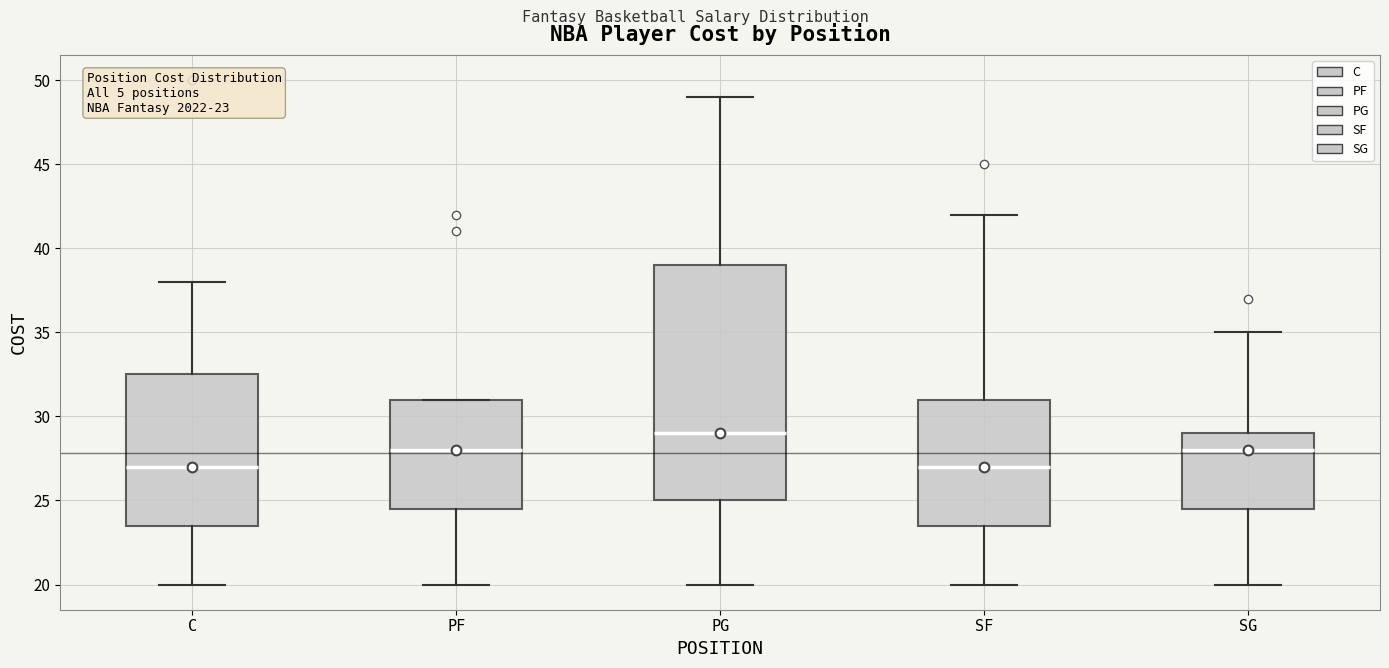

Which box is the tallest, from its lower edge to its upper edge?

PG